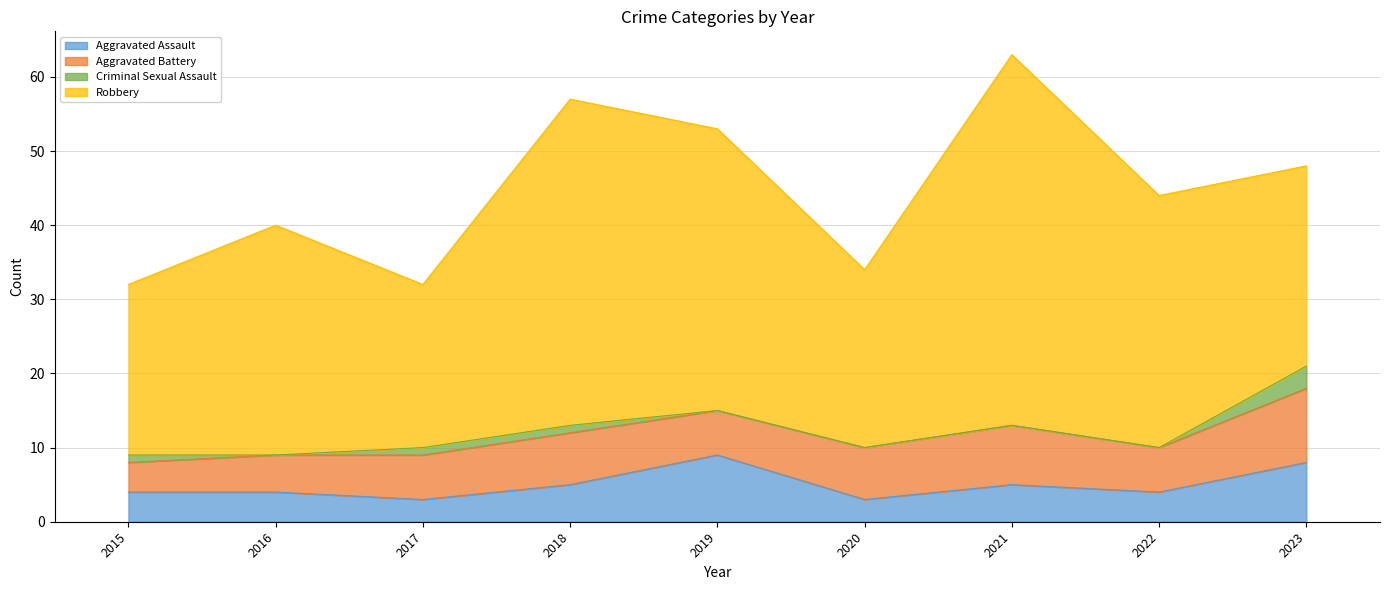

What is the difference between the highest and lowest values at 2019?

38